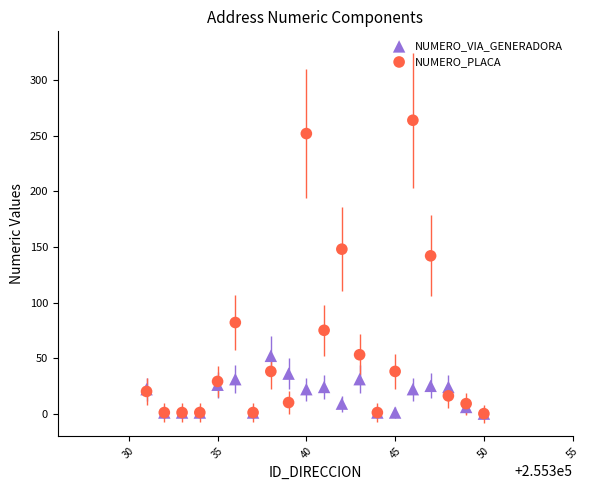

Across all series, what Y value is closest to 132?

142